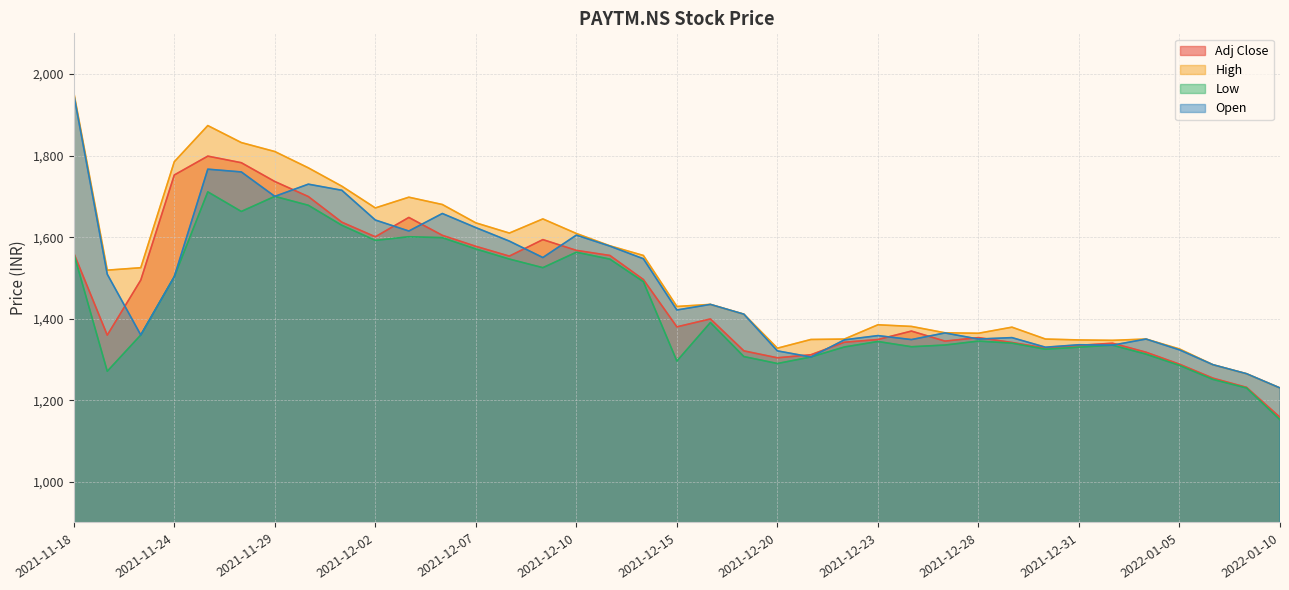

True or false: Low has a value of 1296.0 at 2021-12-15.

True